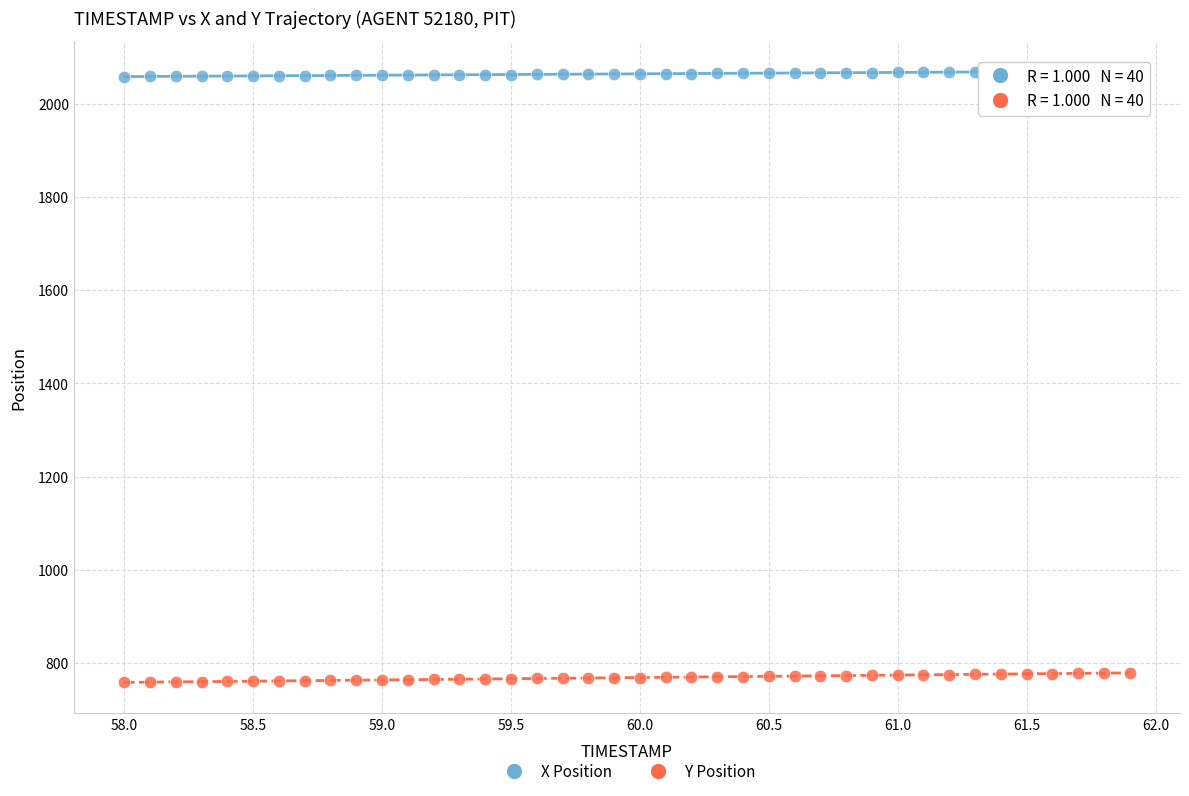

Which series has the widest spread of Y values?

Y Position